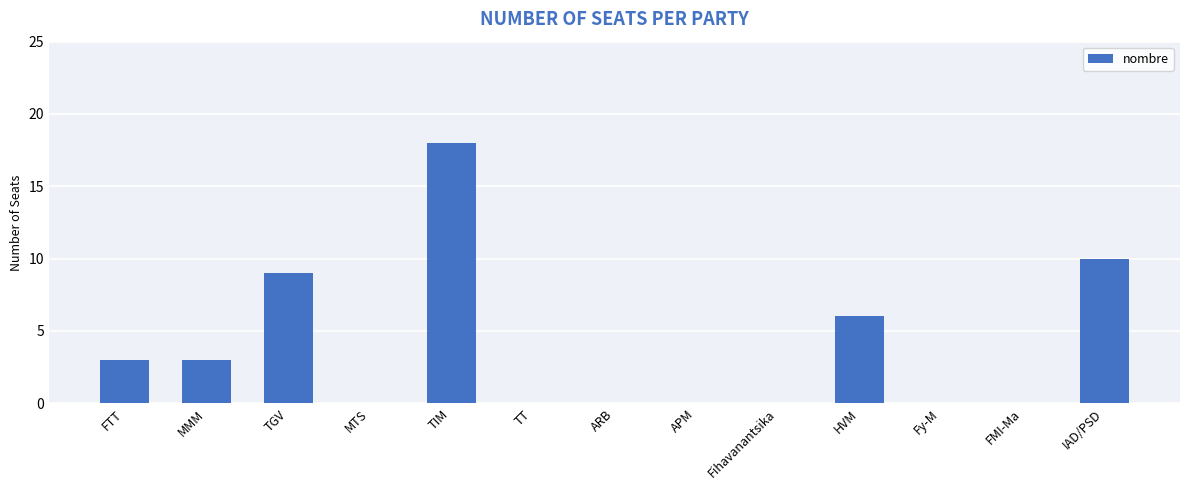

Reading left to right, what are all the values shown in this chart?

FTT=3	MMM=3	TGV=9	MTS=0	TIM=18	TT=0	ARB=0	APM=0	Fihavanantsika=0	HVM=6	Fy-M=0	FMI-Ma=0	IAD/PSD=10